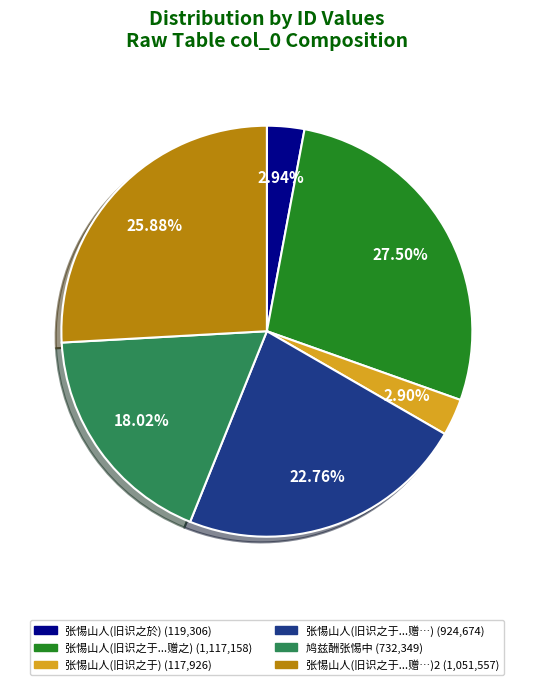

Is there a majority slice in this chart?

No